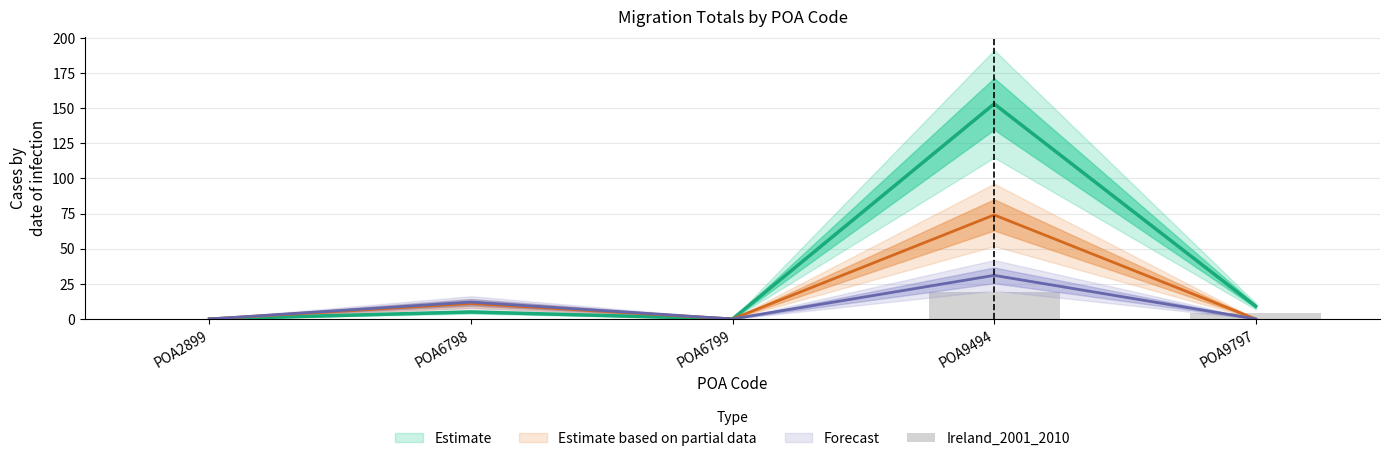

What is the value of the 4th bar from the left?

19